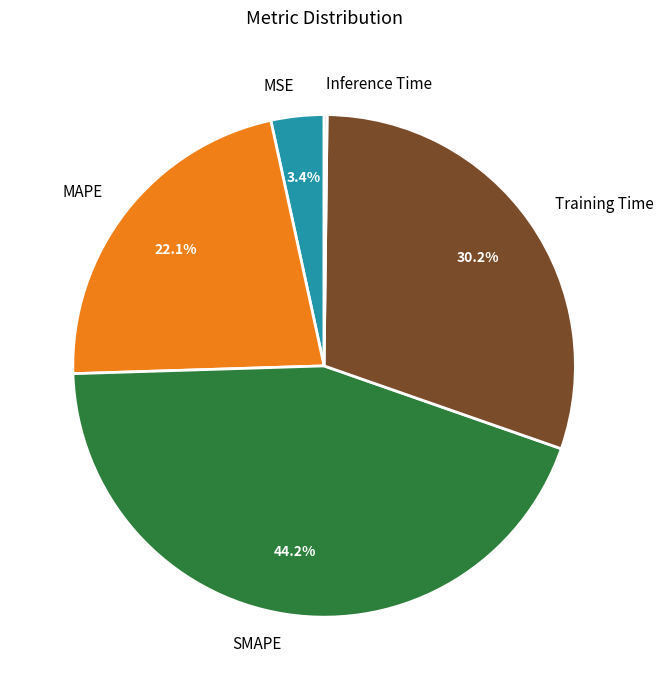

Which has a higher value, SMAPE or MAPE?

SMAPE